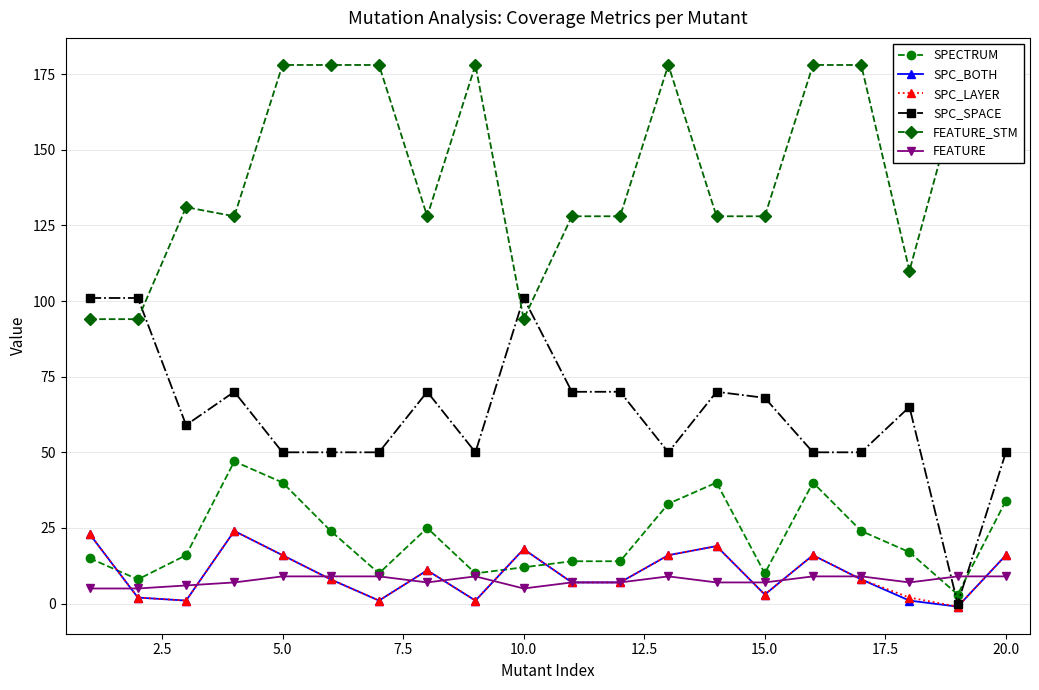

In SPECTRUM, how many points are higher than both neighbors (excluding endpoints)?

4